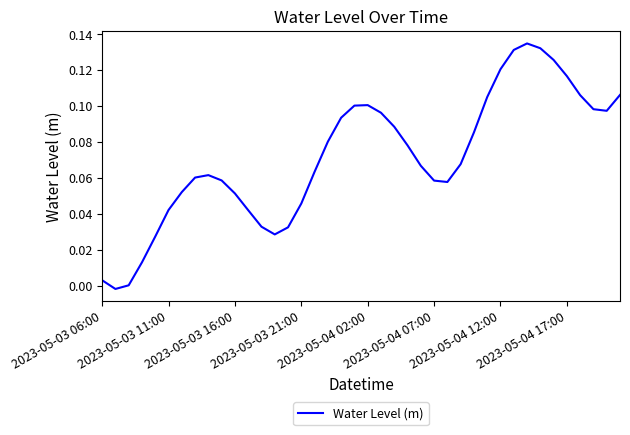

Rank the categories by value from highest to lowest.

32, 33, 31, 34, 30, 35, 39, 36, 29, 20, 19, 37, 38, 21, 18, 22, 28, 17, 23, 27, 24, 16, 8, 2023-05-04 17:00, 9, 25, 26, 2023-05-04 12:00, 10, 15, 2023-05-04 07:00, 11, 12, 14, 13, 2023-05-04 02:00, 2023-05-03 21:00, 2023-05-03 06:00, 2023-05-03 16:00, 2023-05-03 11:00